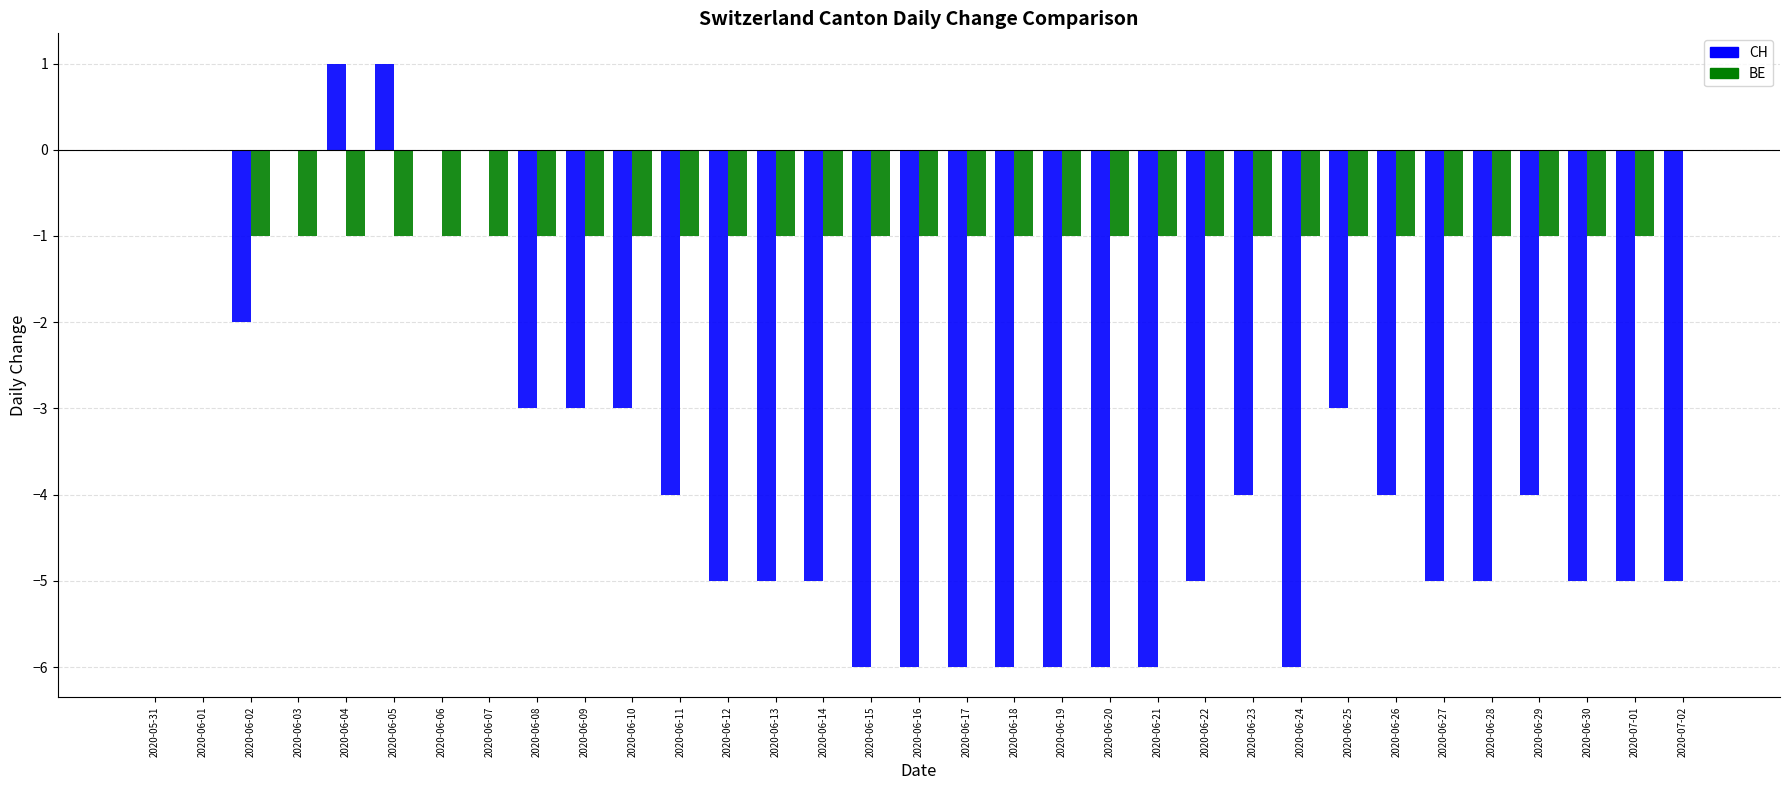

What is the sum of the CH values at 2020-06-28 and 2020-06-08?

-8